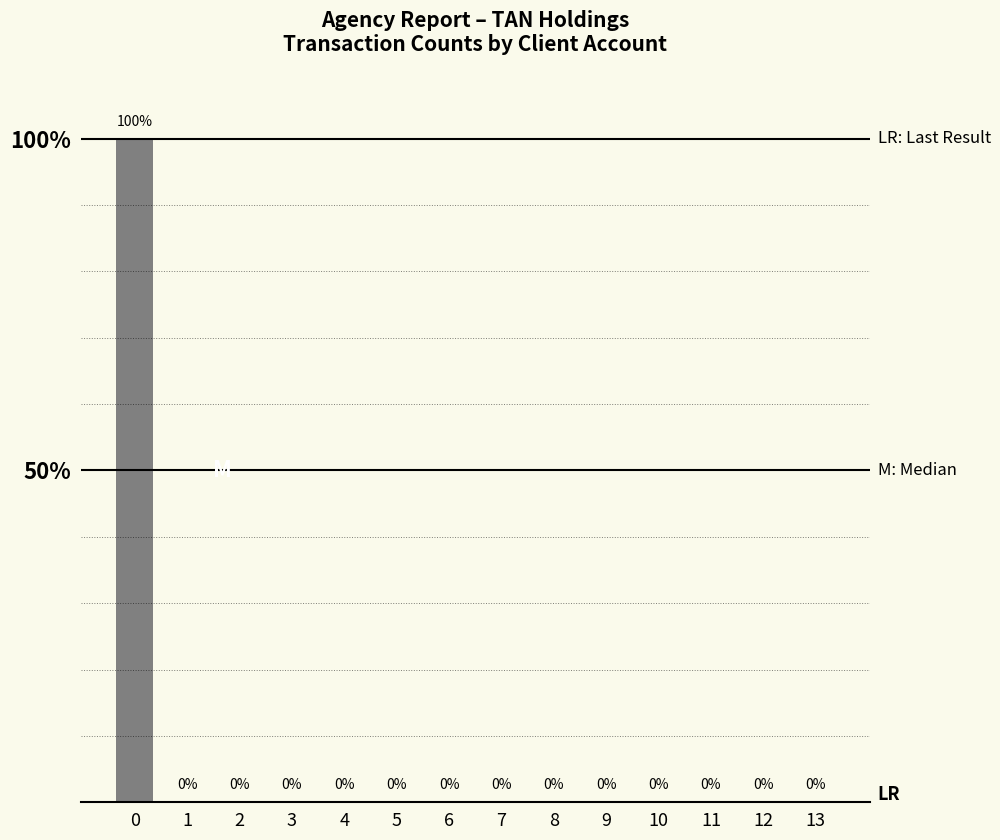

Are the bars horizontal?

No